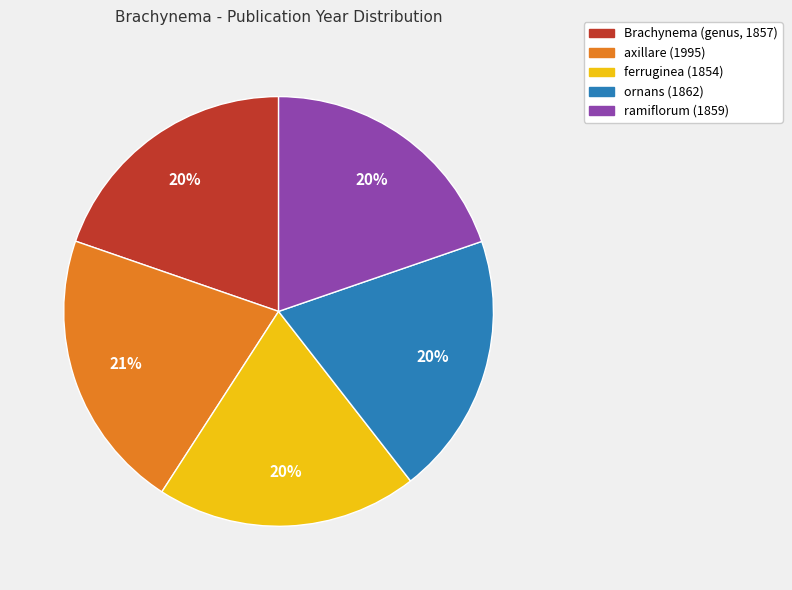

To the nearest percent, what percentage of the pie is axillare (1995)?

21%